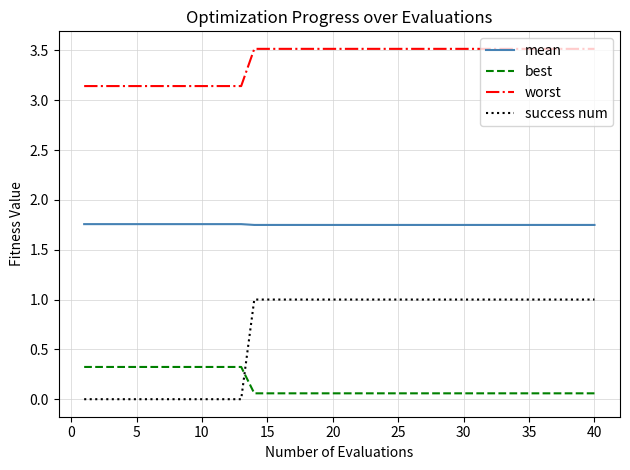

What is the greatest value displayed?

3.5